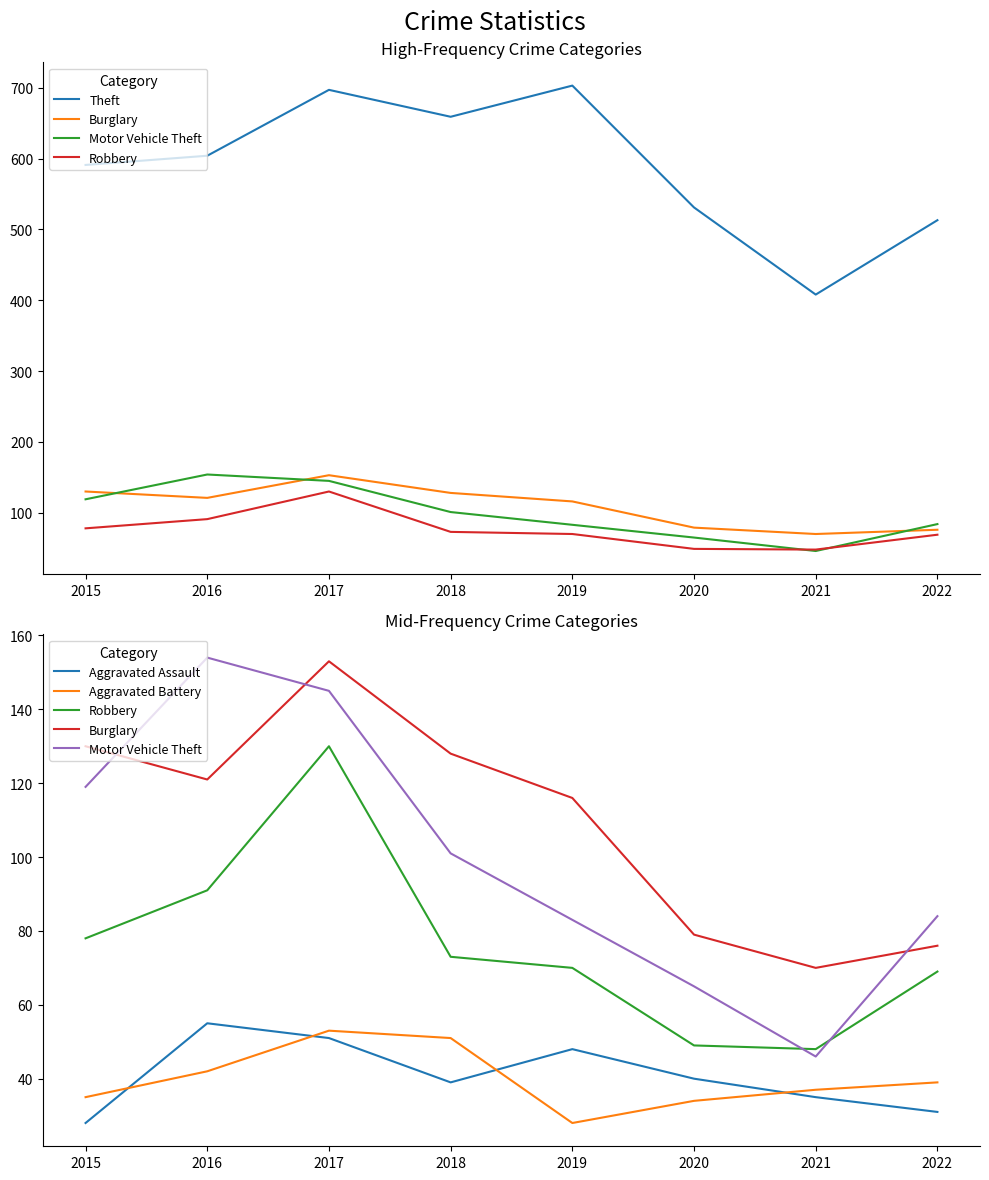

List the series in order of their peak value, lowest first.

Aggravated Battery, Aggravated Assault, Robbery, Burglary, Motor Vehicle Theft, Theft